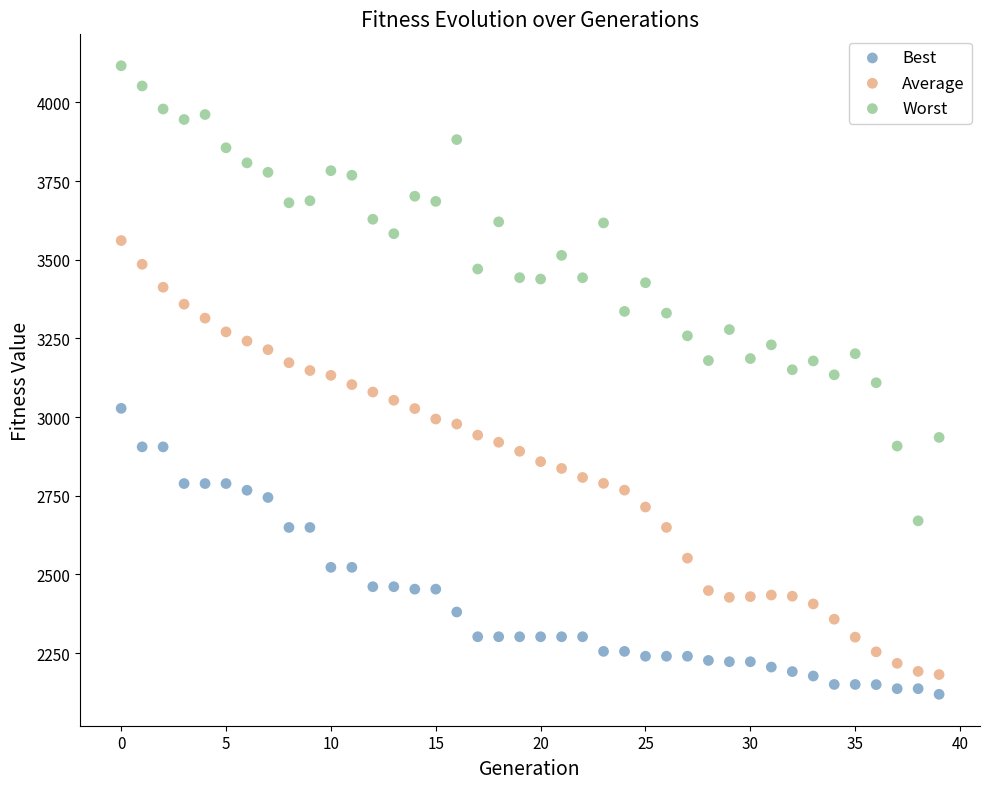

Across all data points, what is the range of Y values (max minus min)?

1997.5